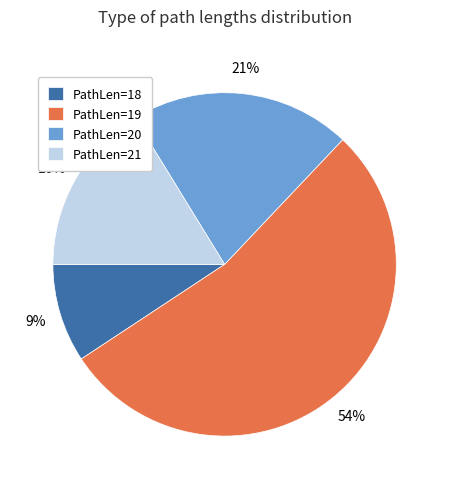

How many slices are in this pie chart?

4